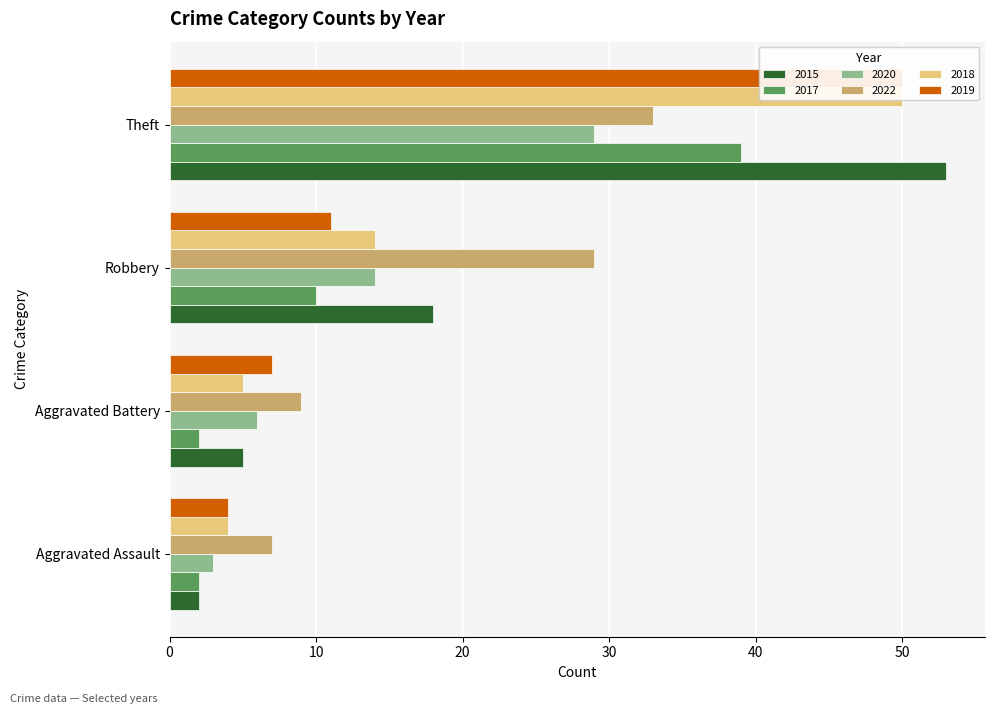

At which label does 2018 reach its minimum?

Aggravated Assault